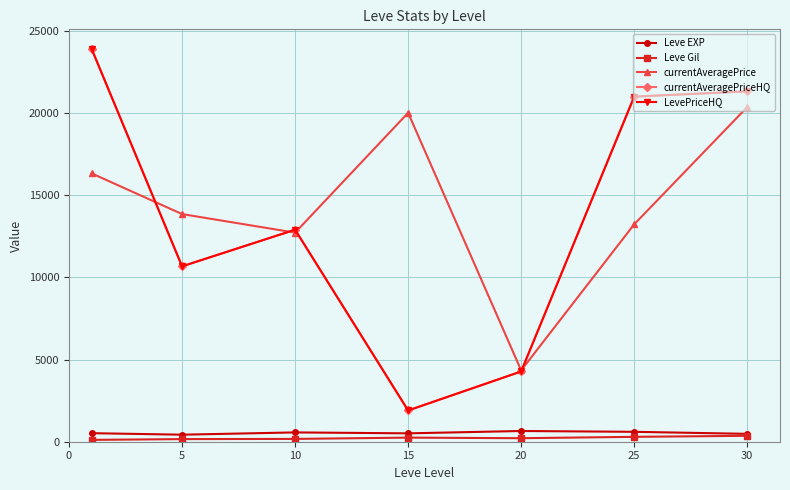

List the series in order of their peak value, lowest first.

Leve Gil, Leve EXP, currentAveragePrice, currentAveragePriceHQ, LevePriceHQ